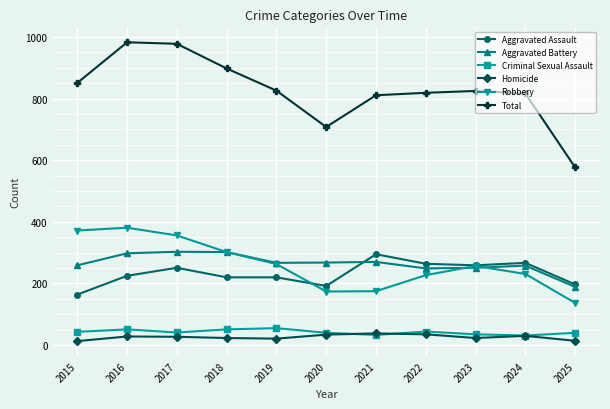

What is the total value across all series at 2016?

1966